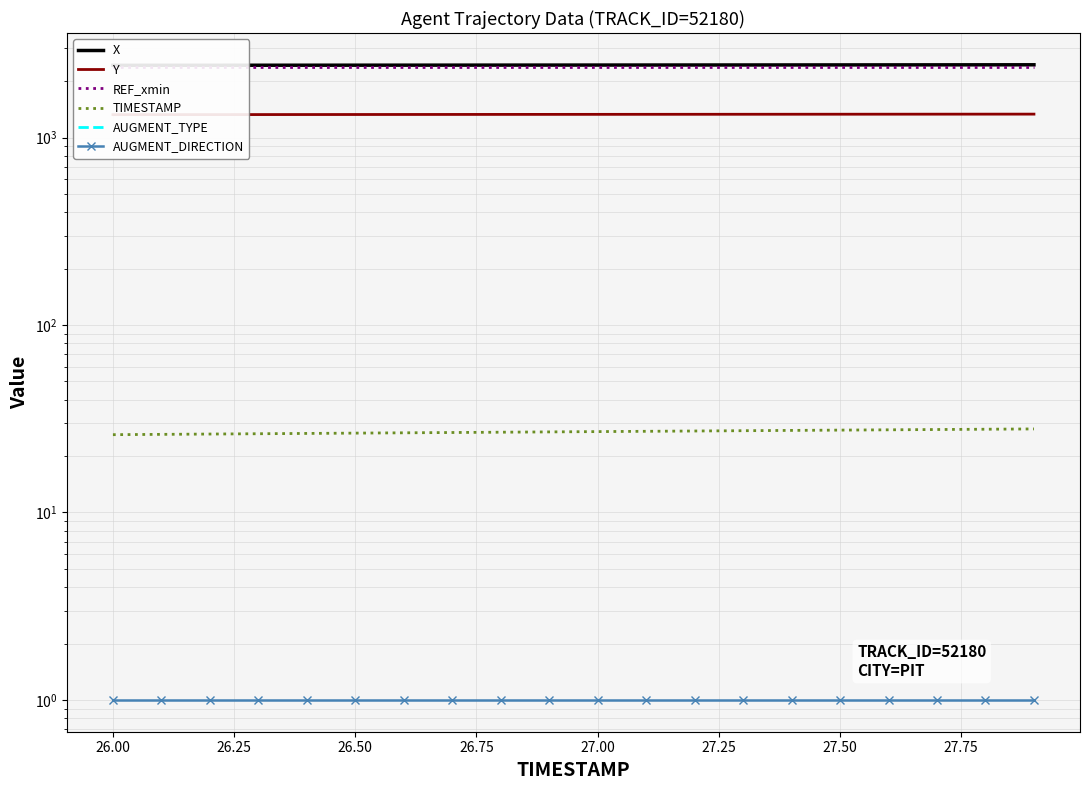

The X series shows 2439.0 at 27.50. True or false?

True